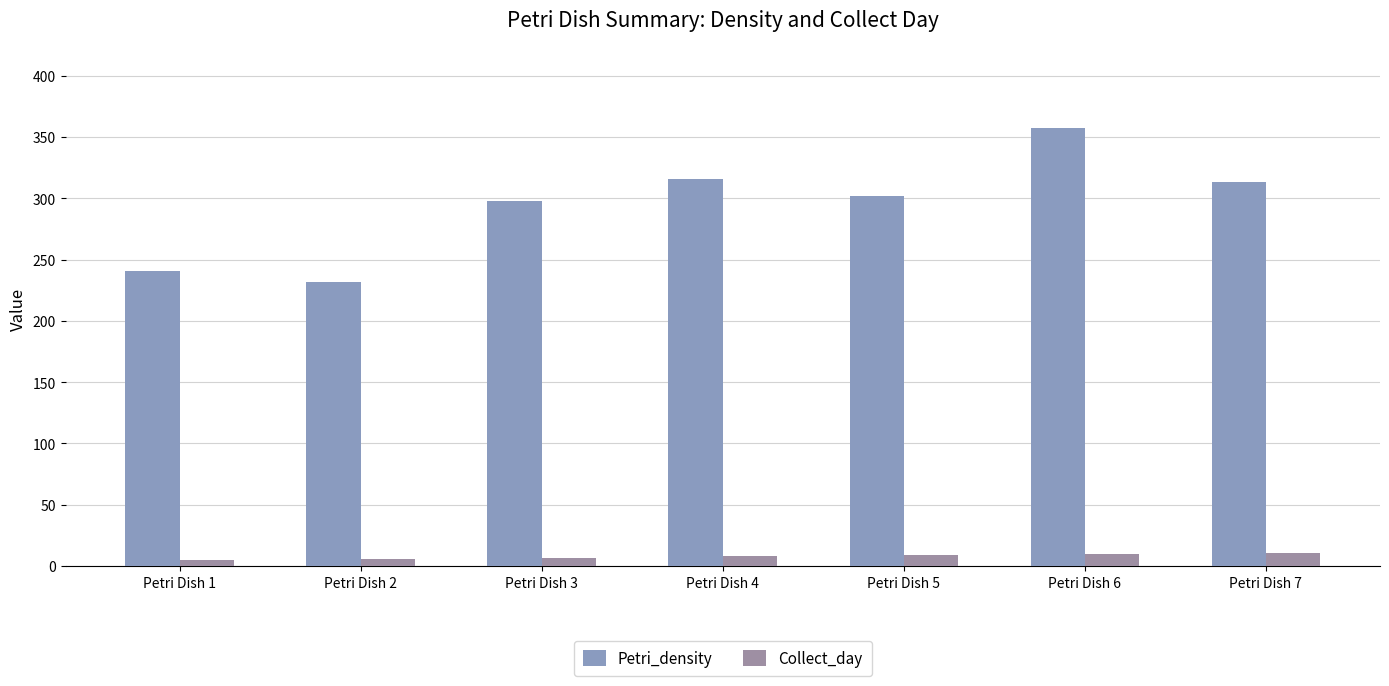

What is the sum of all Petri_density values?

2059